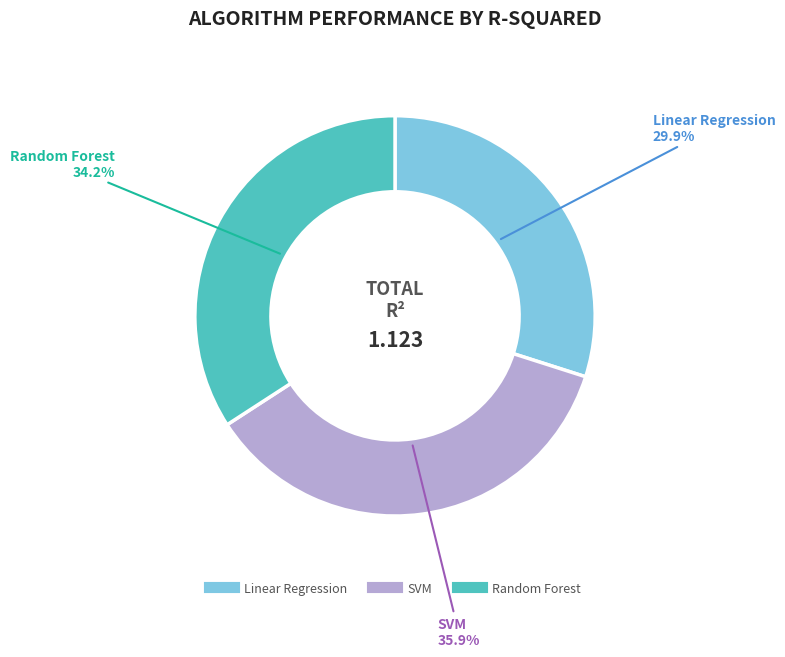

Is it true that SVM is 36% of the pie?

True